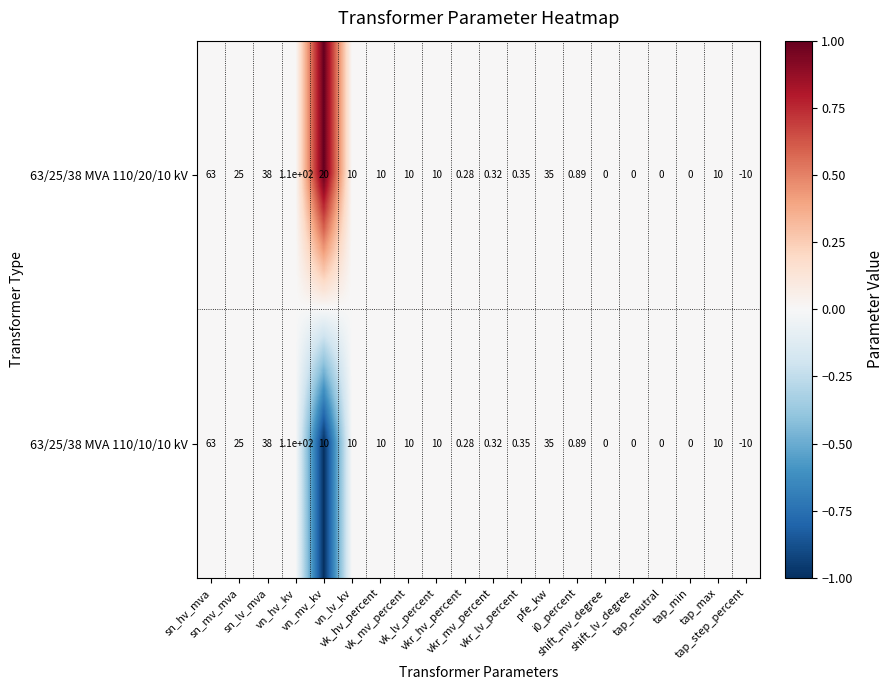

Count the number of categories in the chart.

20